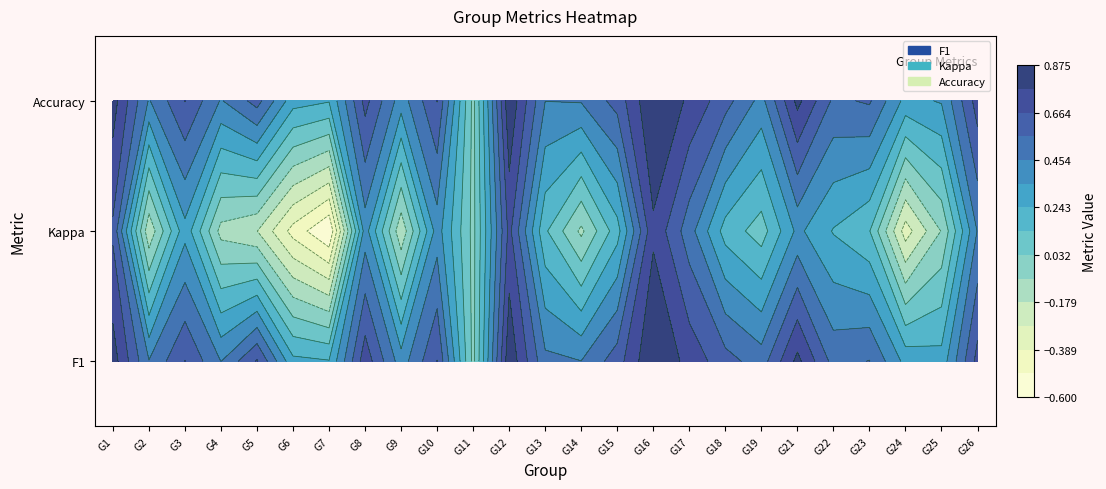

List the series in order of their peak value, highest first.

3, 1, 2